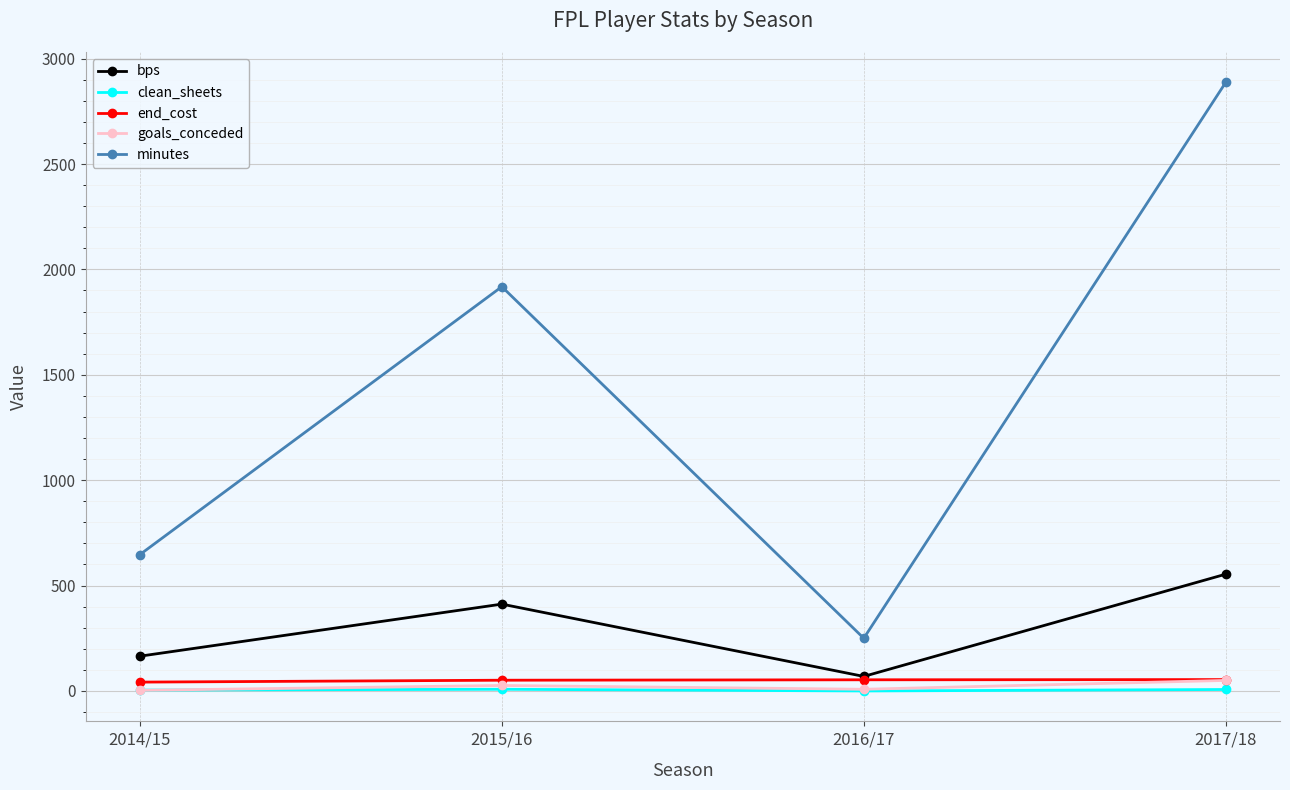

What are all the series names shown in the legend?

bps, clean_sheets, end_cost, goals_conceded, minutes